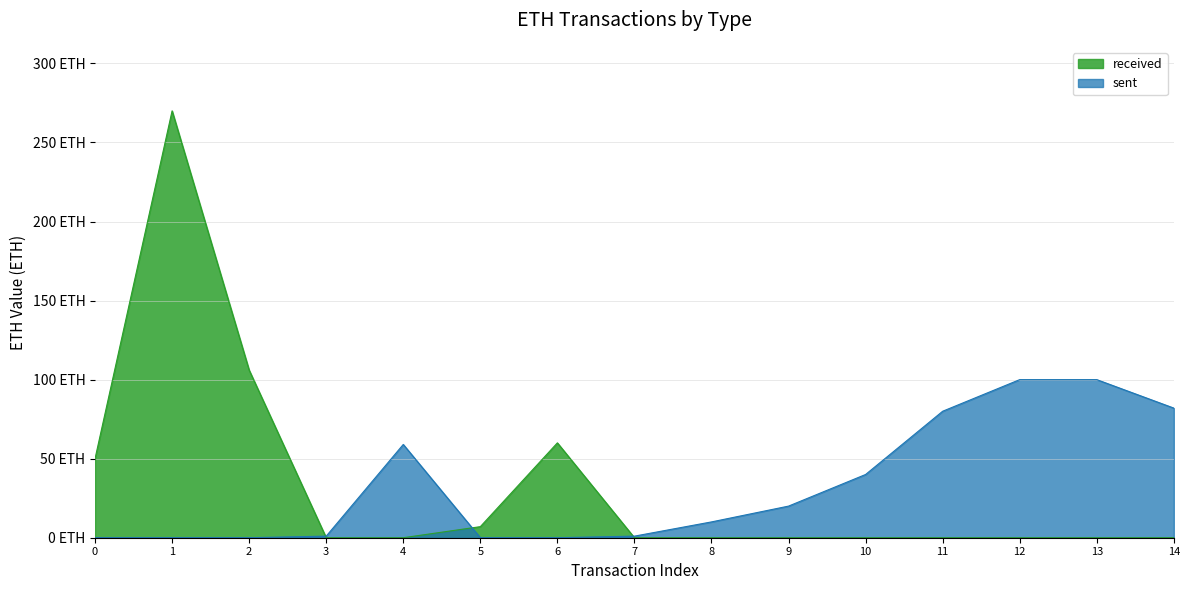

What are all the series names shown in the legend?

received, sent